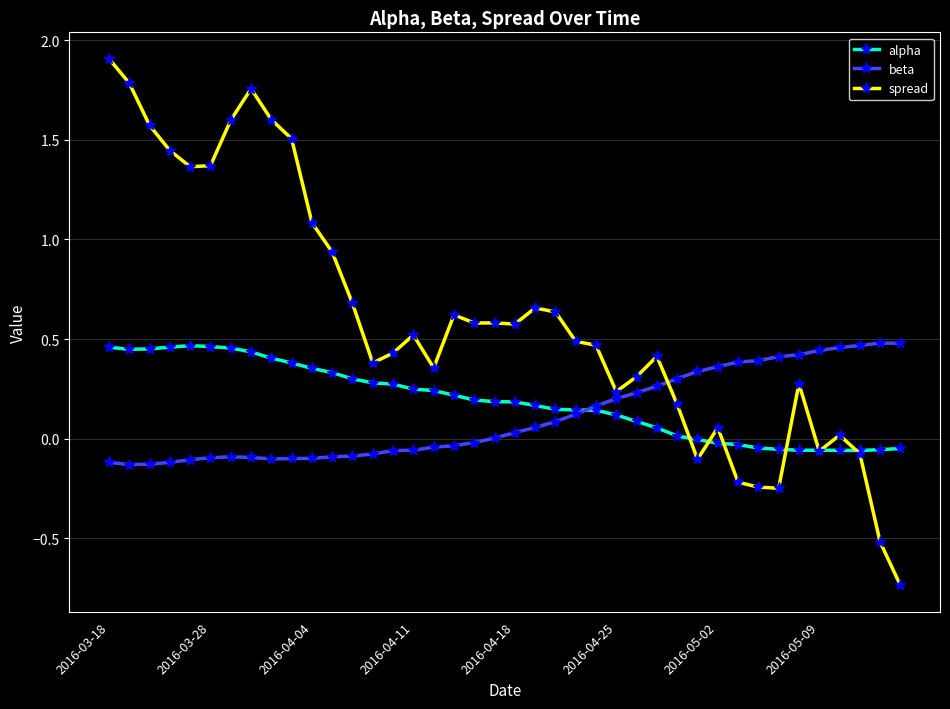

Which series has the widest spread of values?

spread